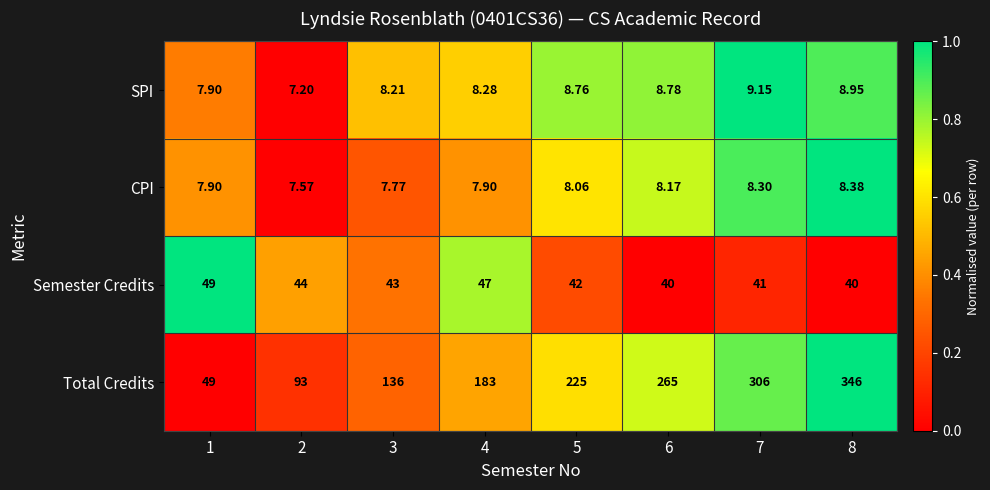

Which series has the largest total across all categories?

Total Credits